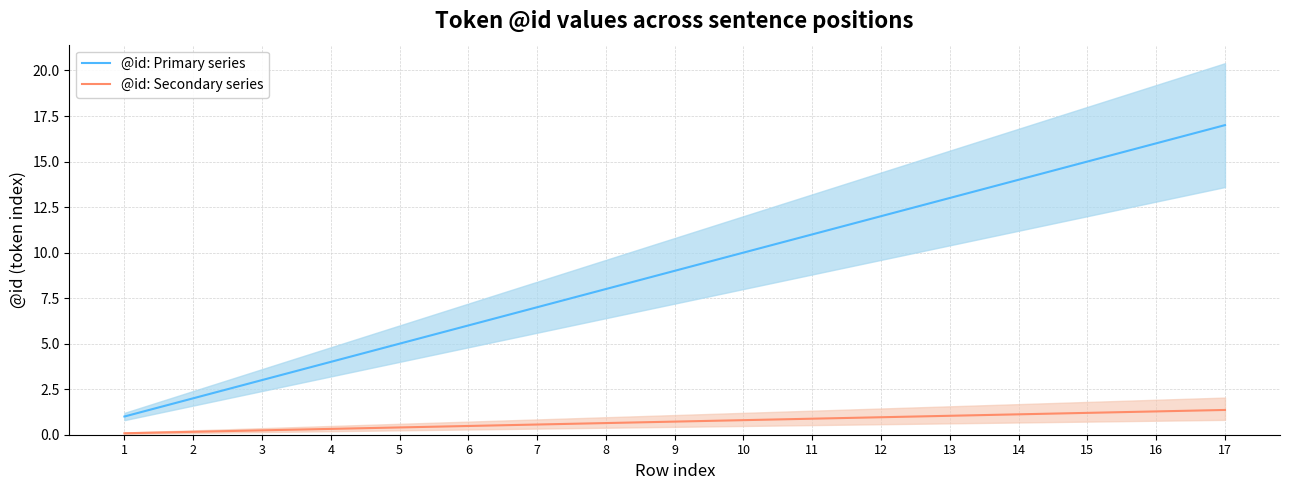

Is it true that @id: Secondary series equals 0.0 at 1?

False